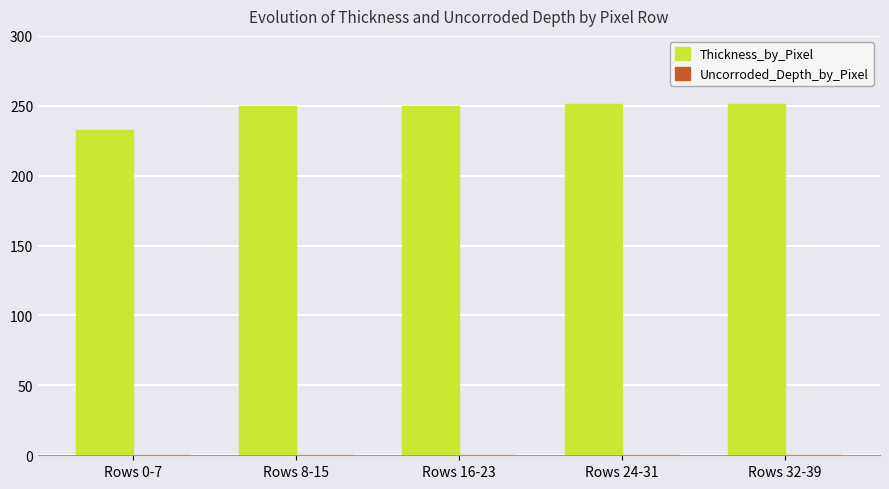

The chart shows a value of 232.6 at Rows 0-7. True or false?

True